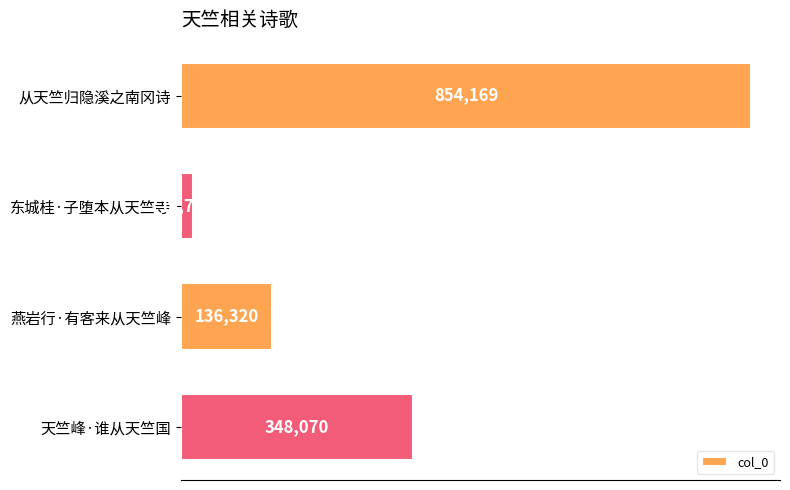

Are the bars horizontal?

Yes